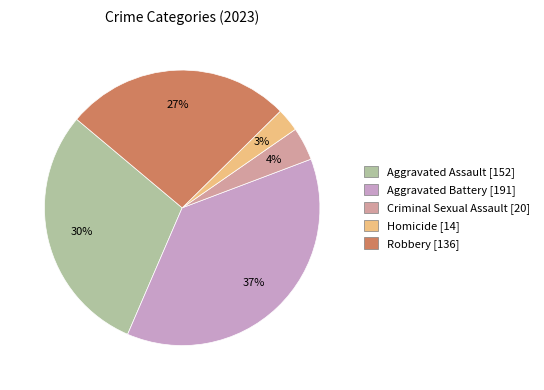

To the nearest percent, what is the average slice percentage?

20%